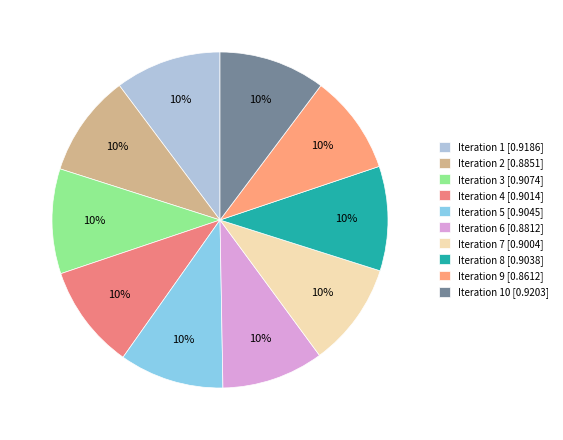

Is there a majority slice in this chart?

No